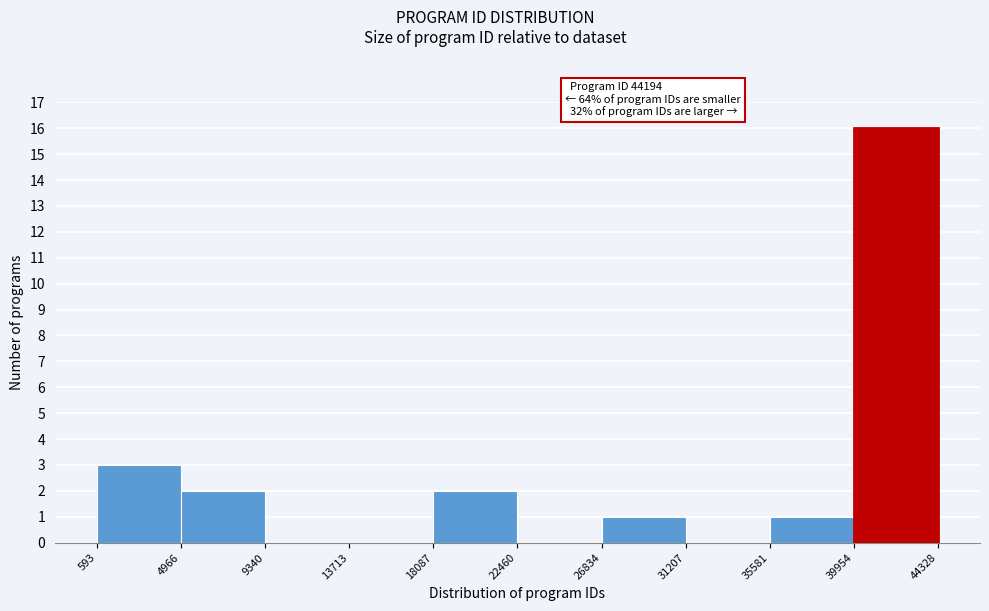

Over which range of the x-axis is the bar tallest?

39954 to 44328